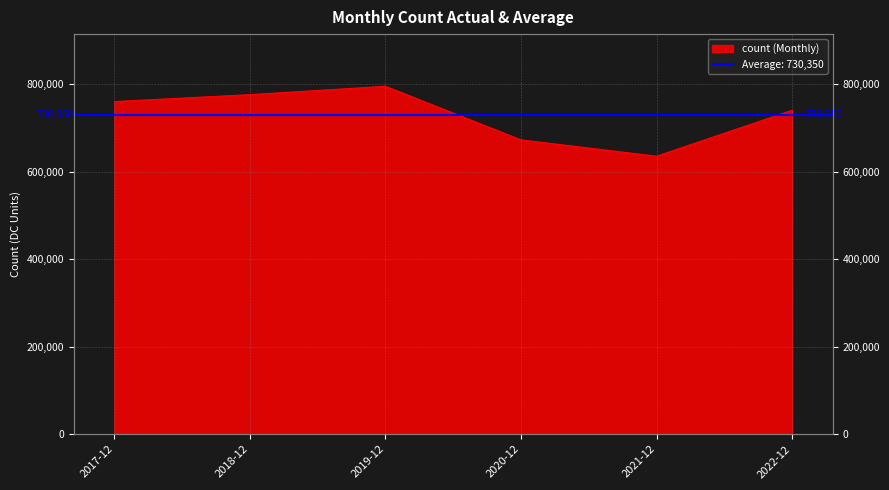

Reading left to right, extract all data points from this chart.

2017-12=760600	2018-12=776500	2019-12=795600	2020-12=673000	2021-12=635700	2022-12=740700